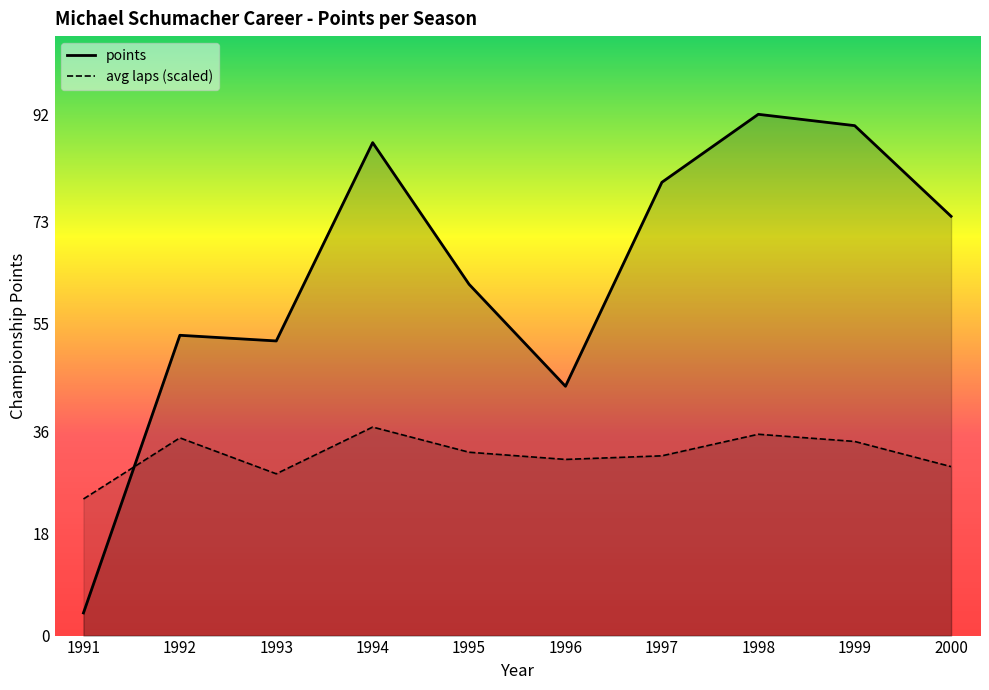

Between 1991 and 1998, which is larger?

1998